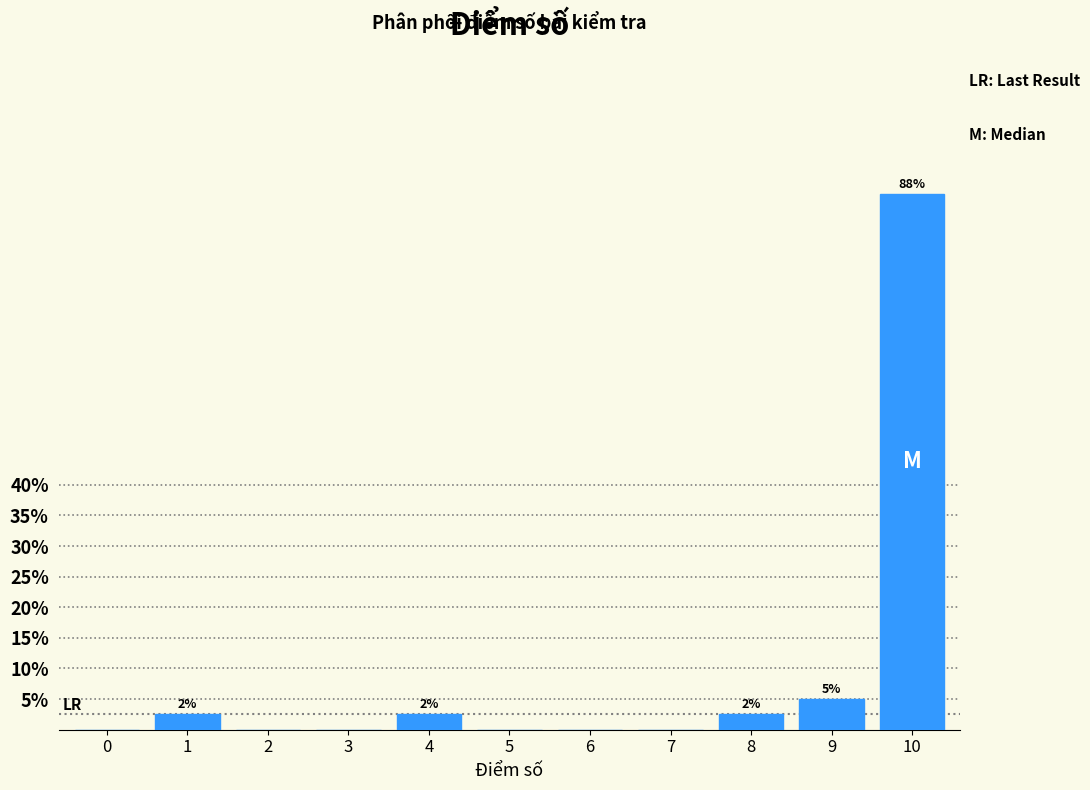

Reading right to left, extract all data points from this chart.

10=87.5	9=5.0	8=2.5	7=0.0	6=0.0	5=0.0	4=2.5	3=0.0	2=0.0	1=2.5	0=0.0